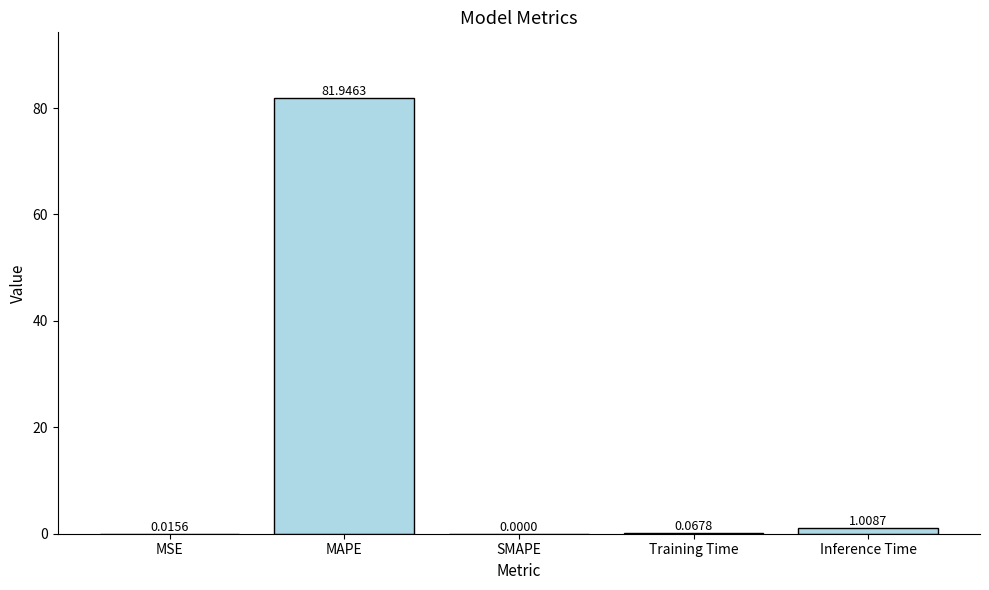

Where is the data nearest to the value 40?

Inference Time